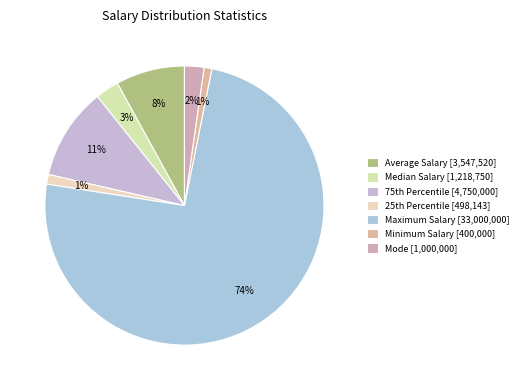

Is it true that Maximum Salary is 65% of the pie?

False